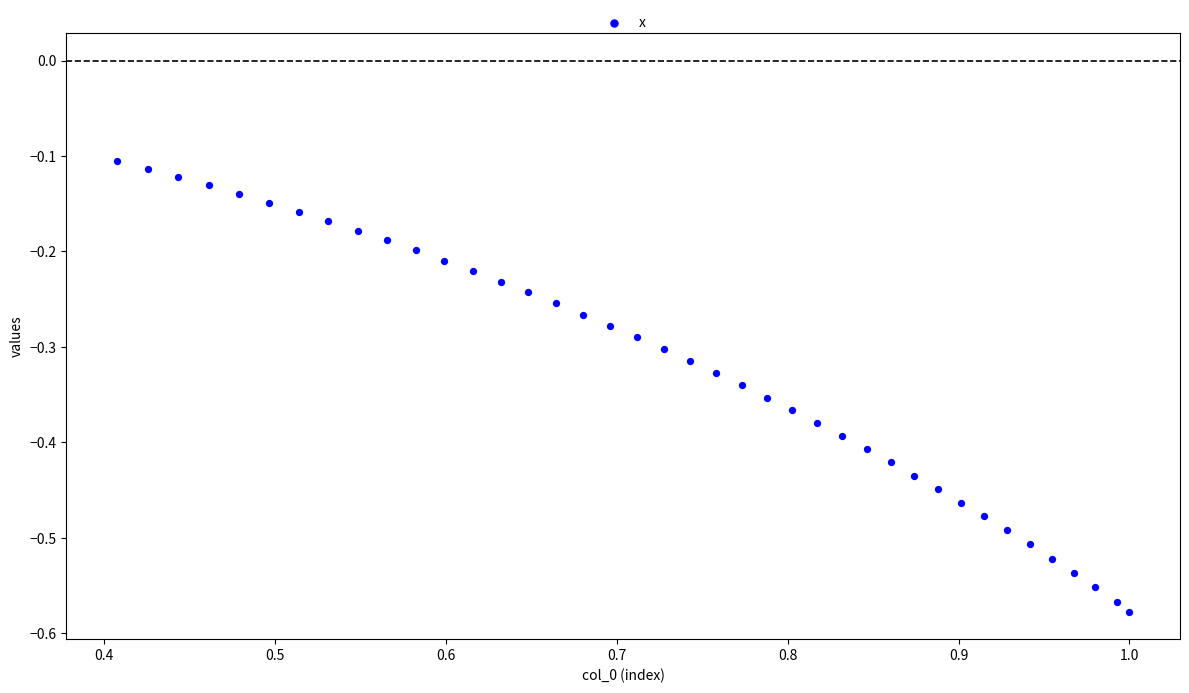

What is the range of X values (max minus min)?

0.6